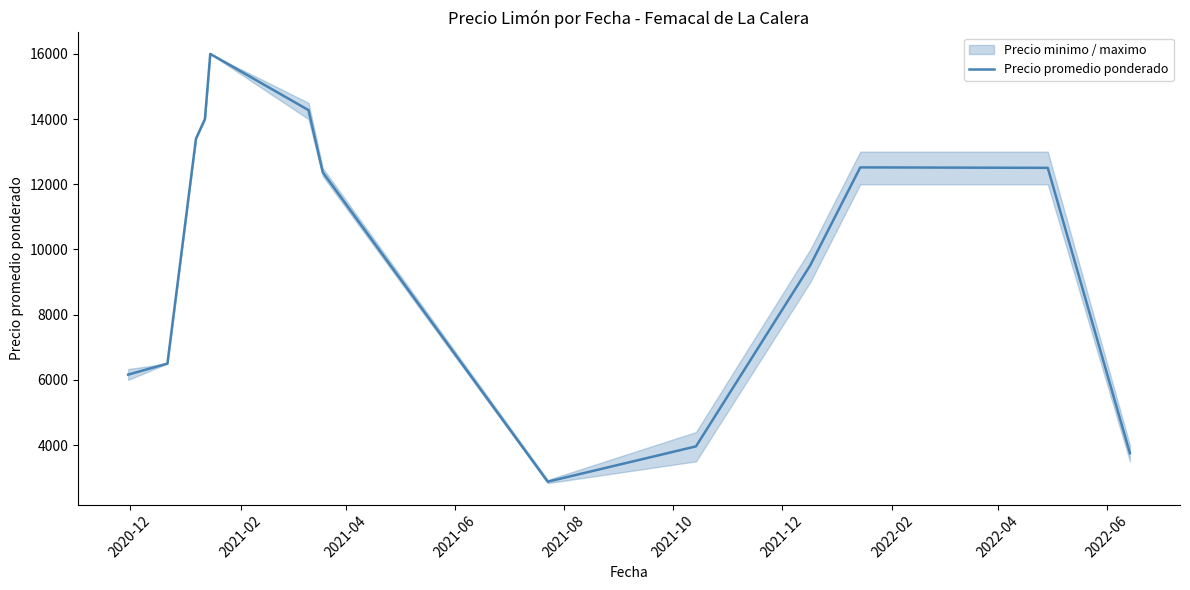

What is the maximum value for Precio promedio ponderado?

16000.0